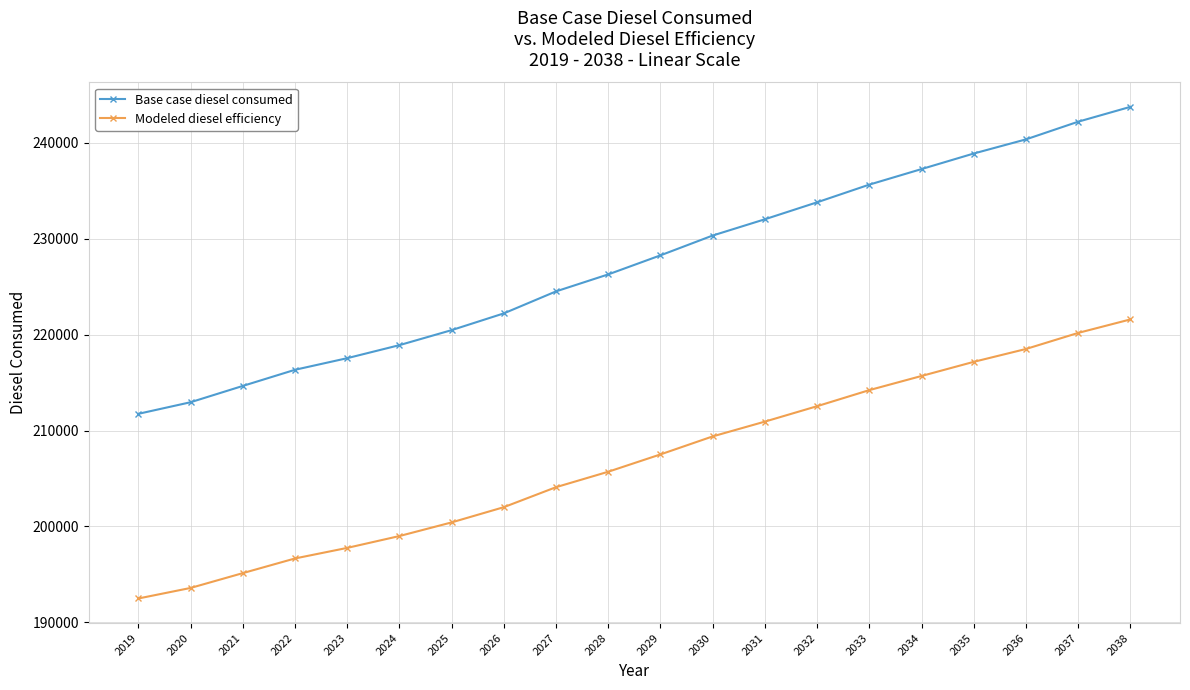

True or false: Base case diesel consumed and Modeled diesel efficiency cross at least once.

False